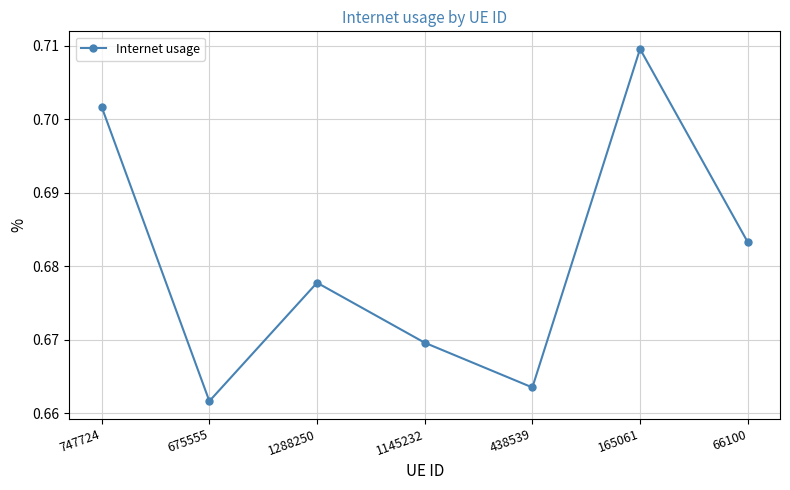

What is the label of the 3rd point from the left?

1288250